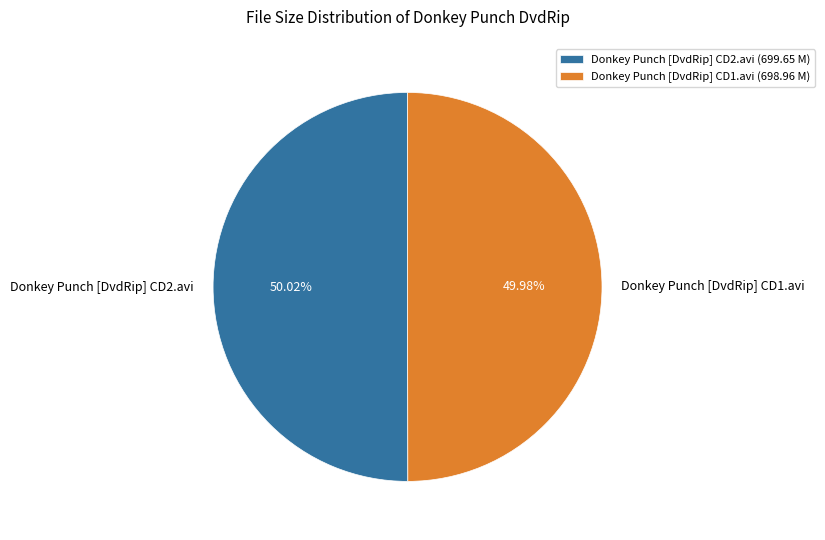

True or false: Donkey Punch [DvdRip] CD1.avi accounts for 57% of the total.

False